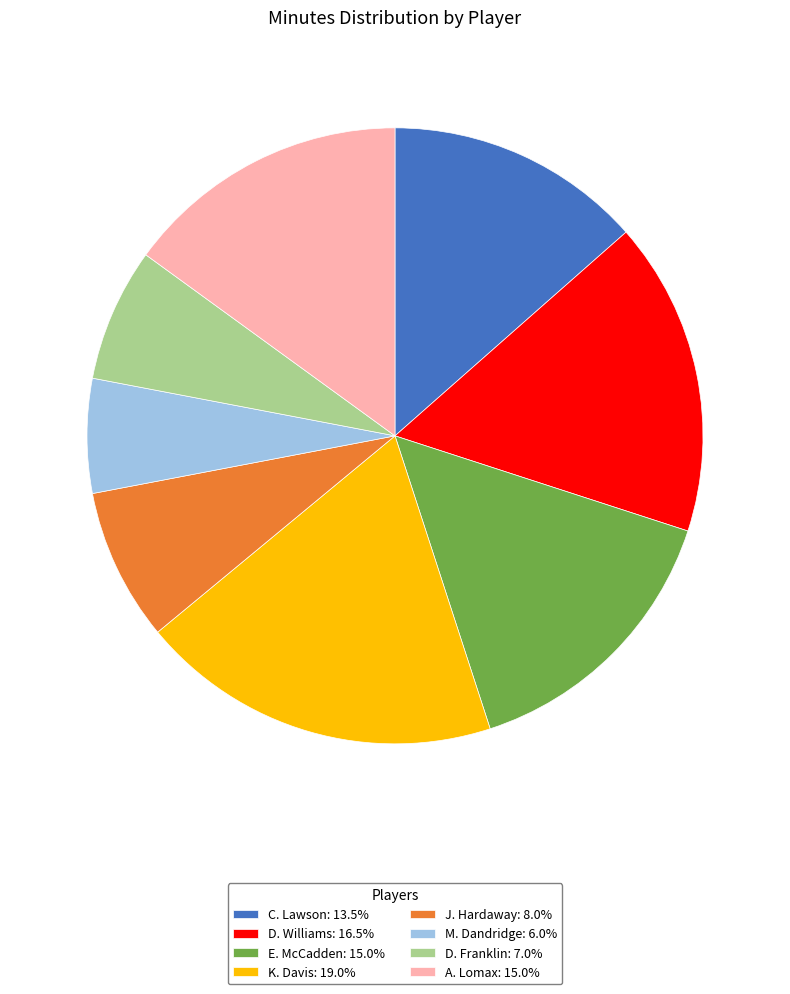

Do C. Lawson: 13.5% and K. Davis: 19.0% together represent more than half of the pie?

No